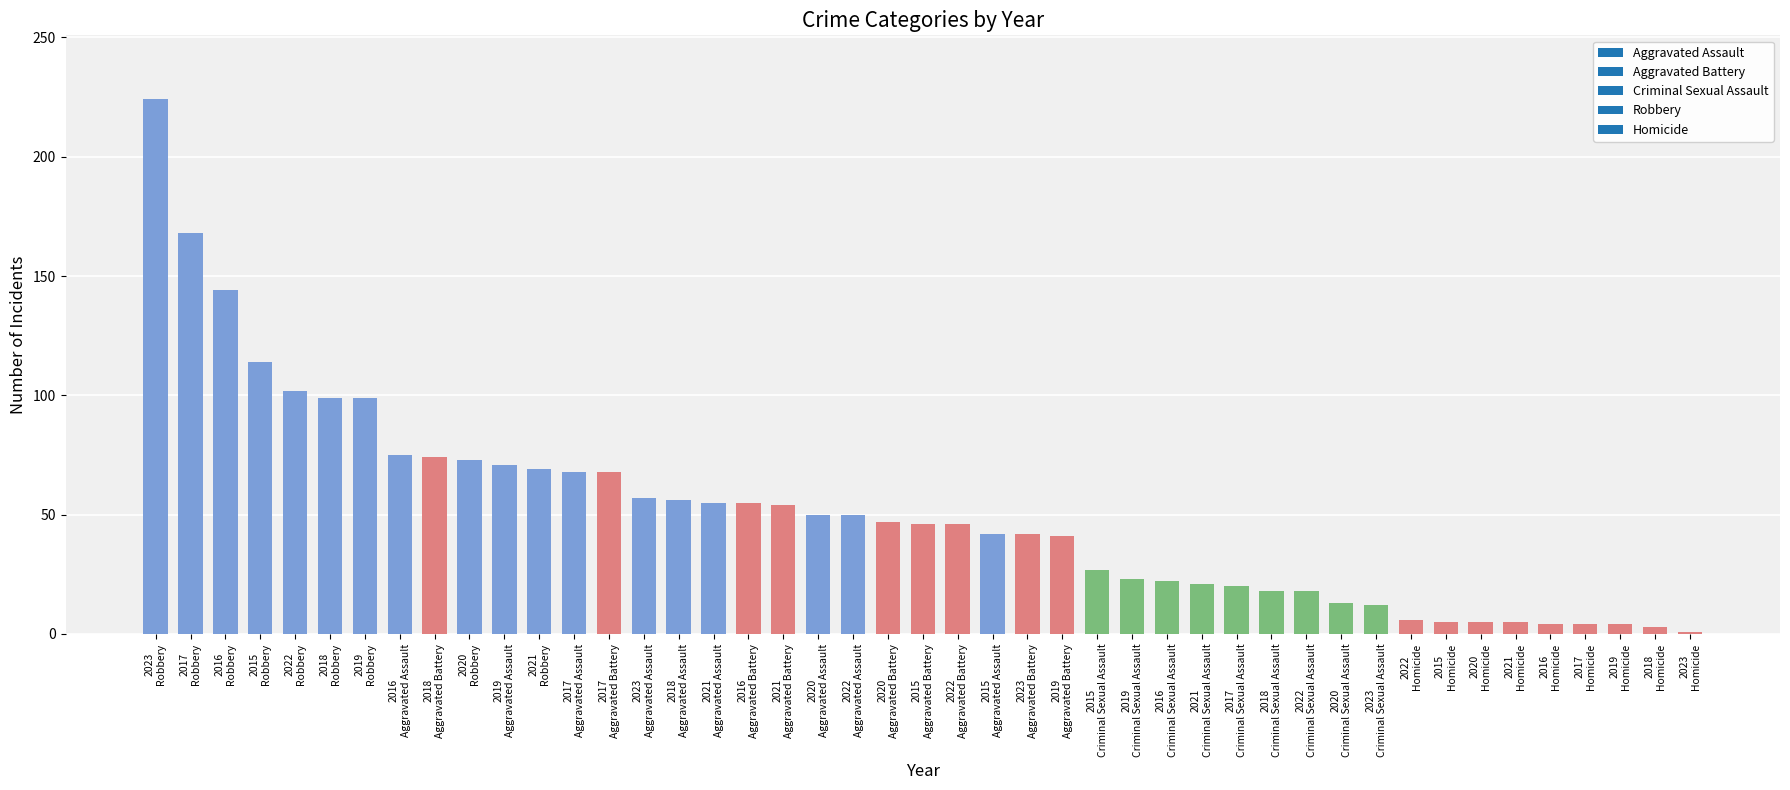

What is the difference between the second highest and second lowest values?

165